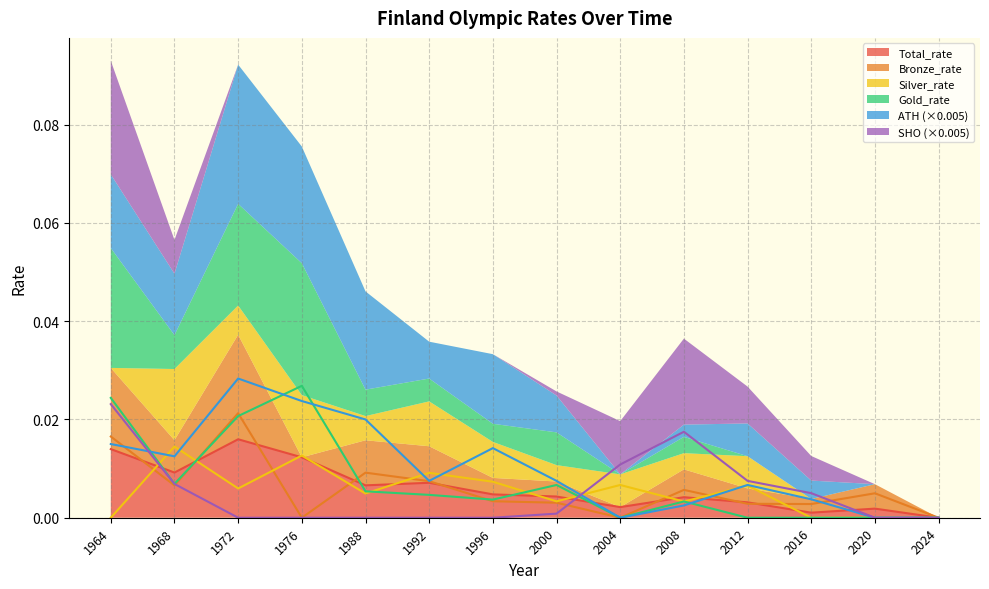

Between 2016 and 1972, which is larger?

1972